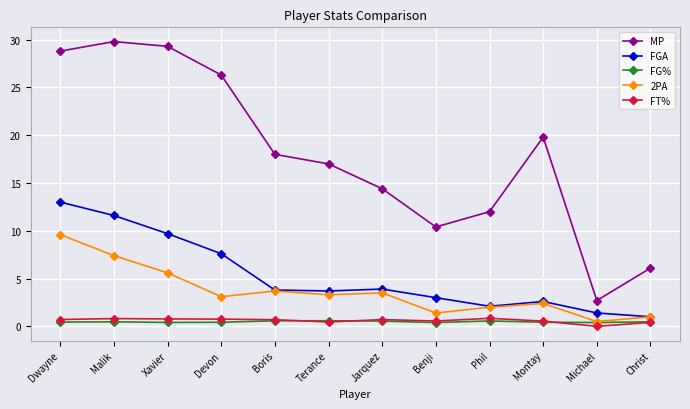

What is the maximum value shown in the chart?

29.8